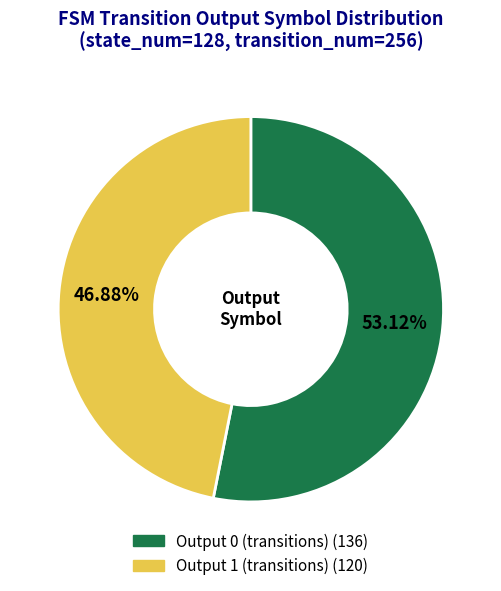

The Output 1 slice represents 99% of the pie. True or false?

False